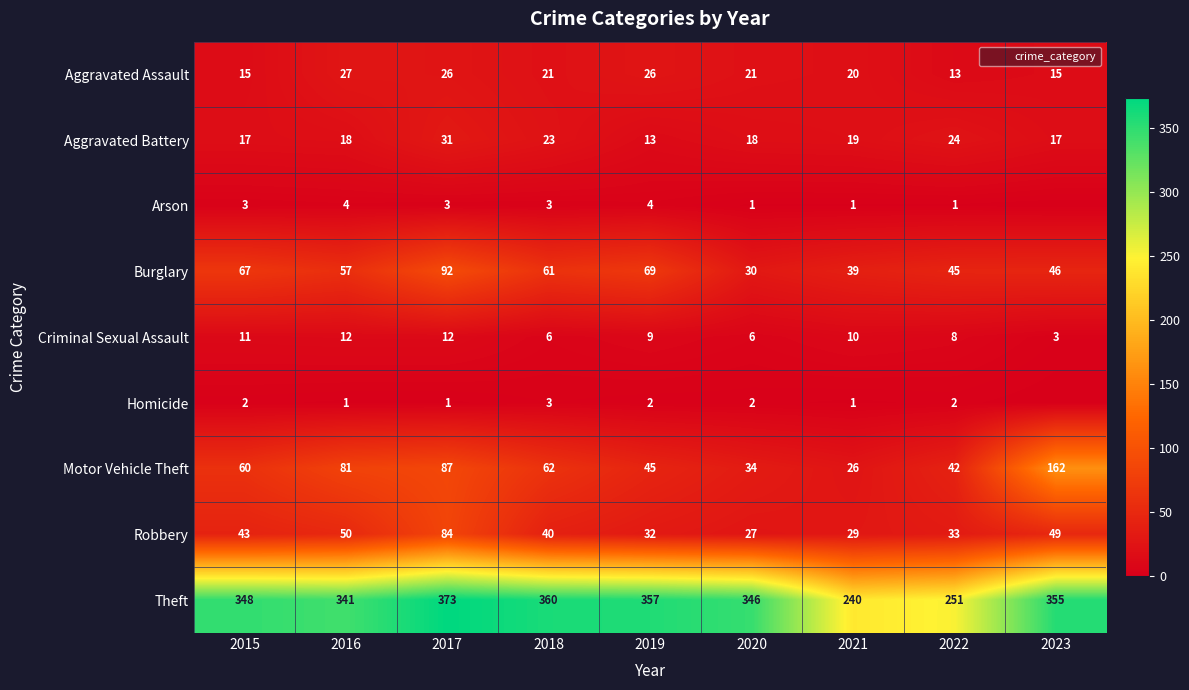

What is the difference between the highest and lowest values at 2020?

345